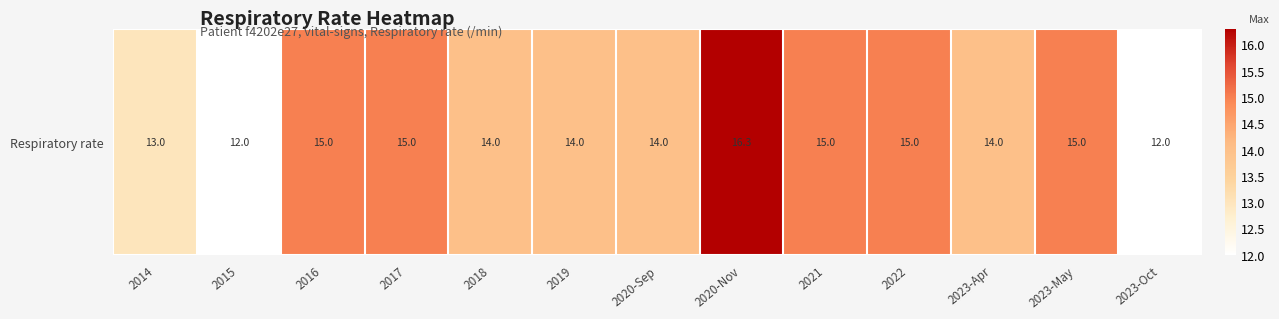

True or false: the data shows 24.9 at 2018.

False